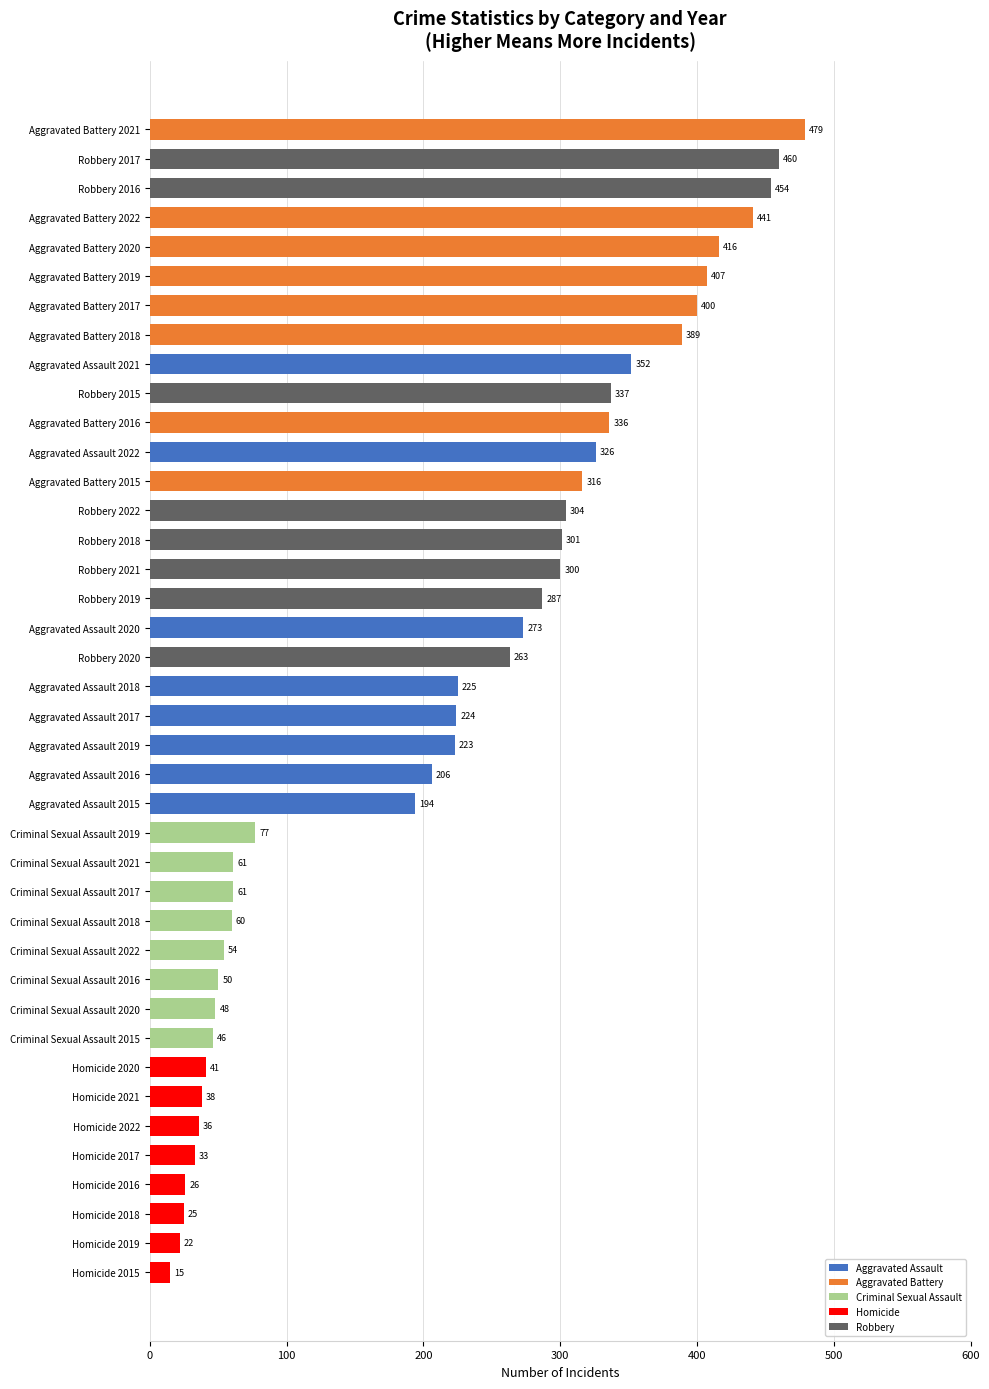

What is the sum of the values at Aggravated Battery 2020 and Criminal Sexual Assault 2022?

470